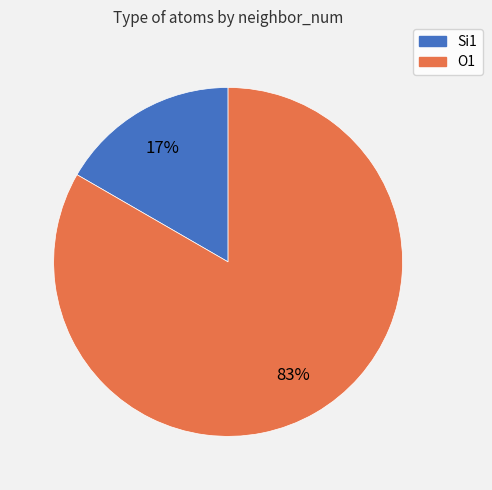

Does O1 account for over 50% of the chart?

Yes